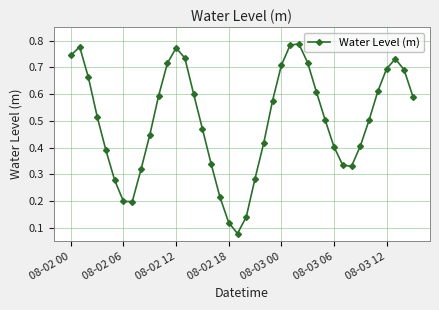

True or false: there are more than 0 points higher than both neighbors.

True